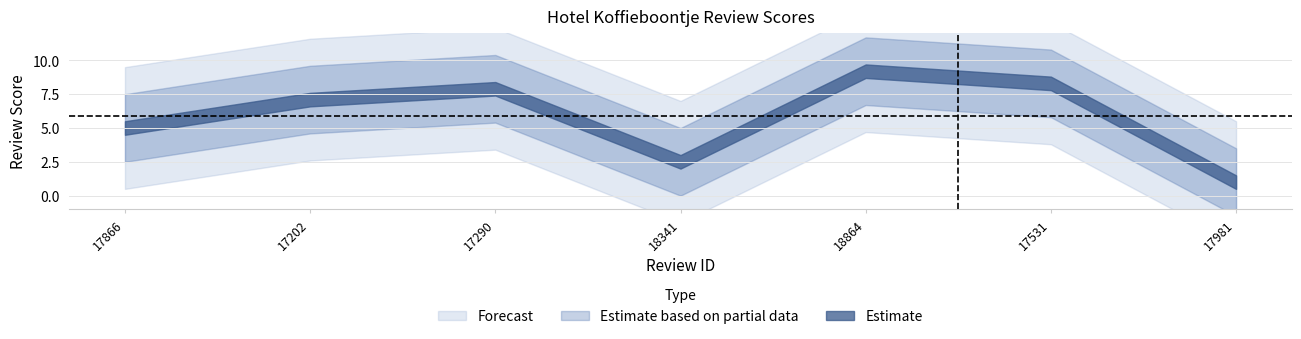

What position from the right is 18864?

3